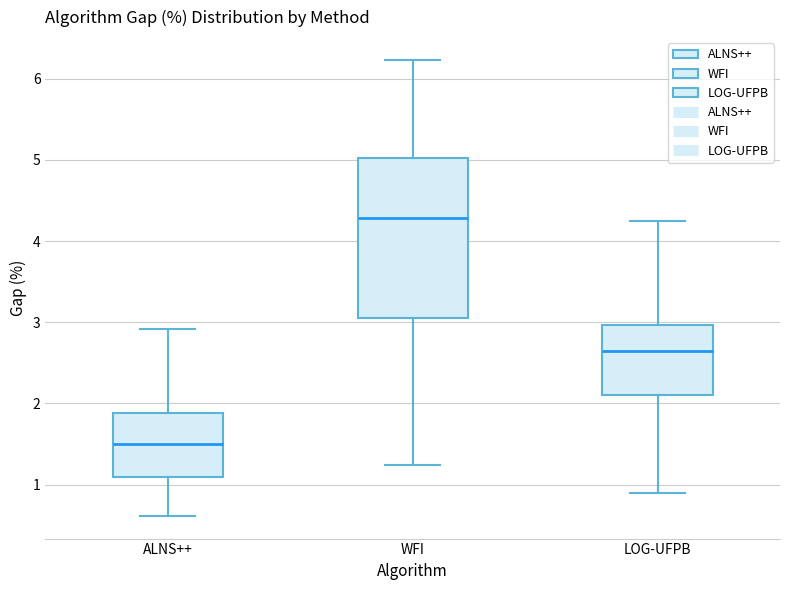

Where does the lower whisker of the box for WFI end on the y-axis? The values are not printed on the chart, so give them approximately, as read against the axis.

1.2